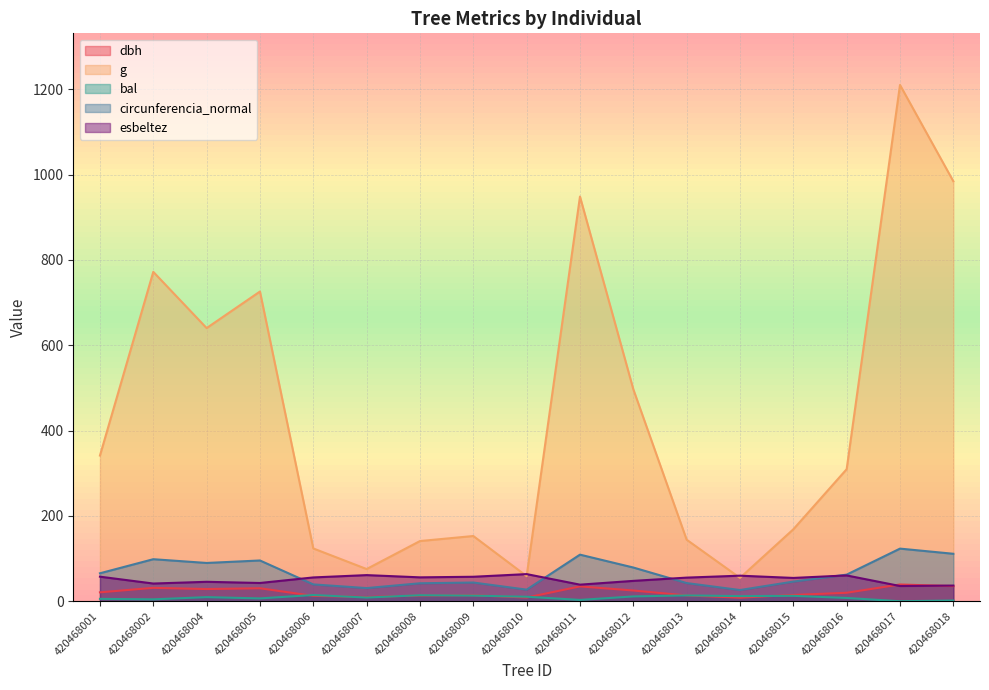

How many lines are shown in the chart?

5